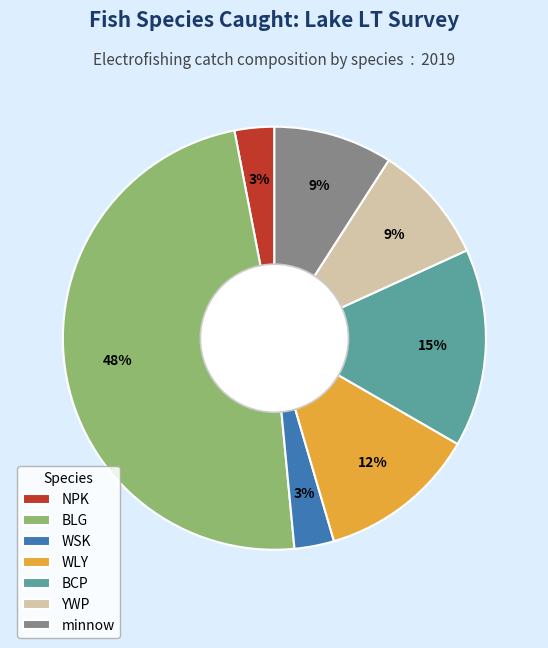

To the nearest percent, what is the difference between the BCP and minnow slice percentages?

6%